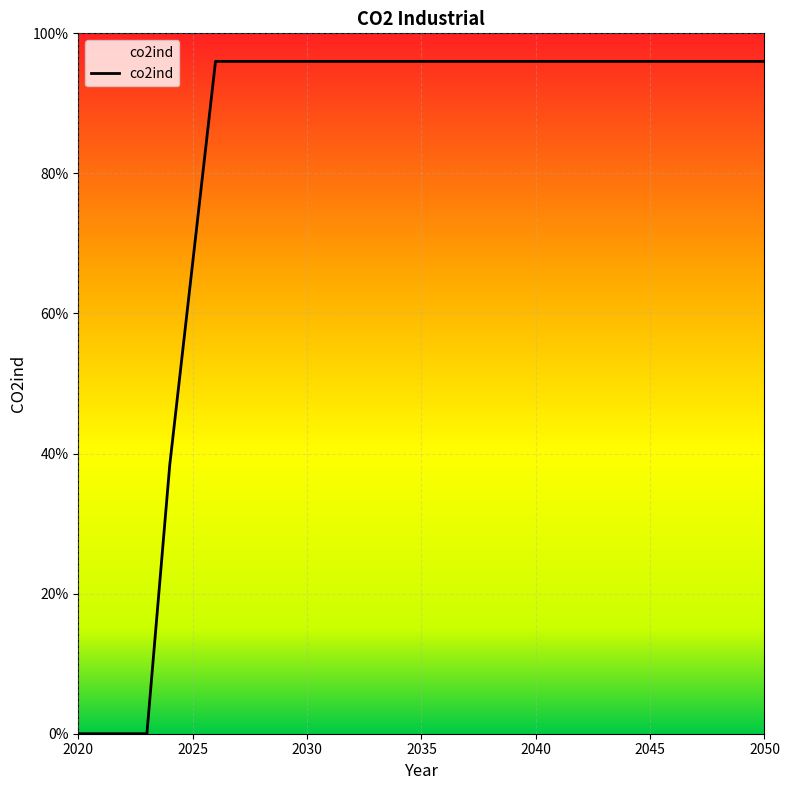

What is the difference between the maximum and minimum values?

96.0